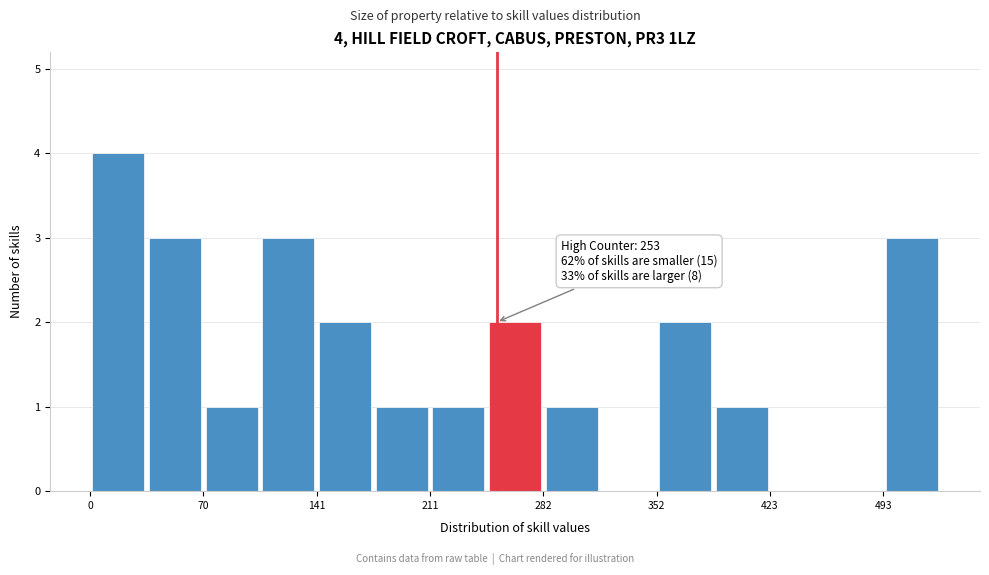

Read against the x-axis, roughly where is the centre of the tallest bar?

20